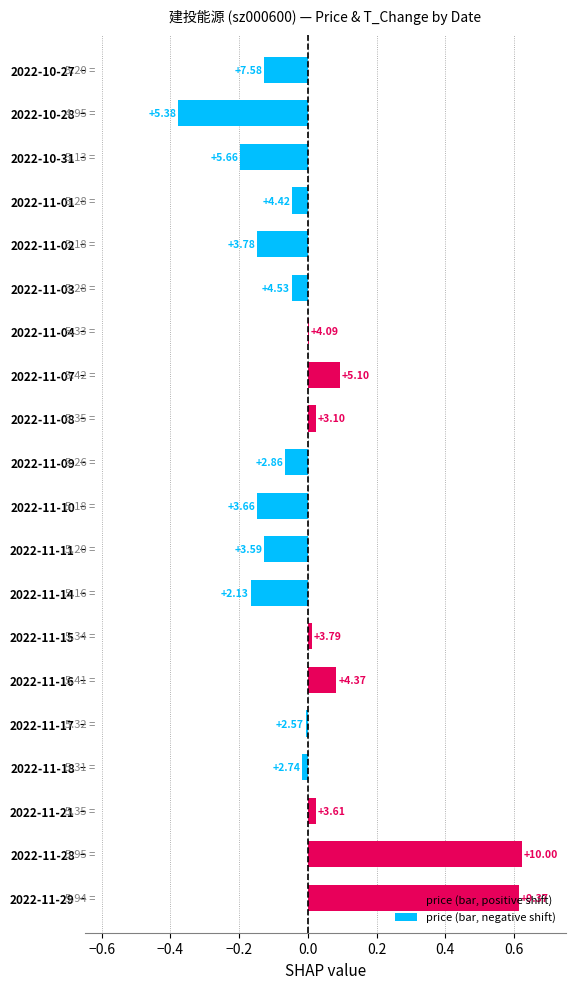

Are the bars horizontal?

Yes